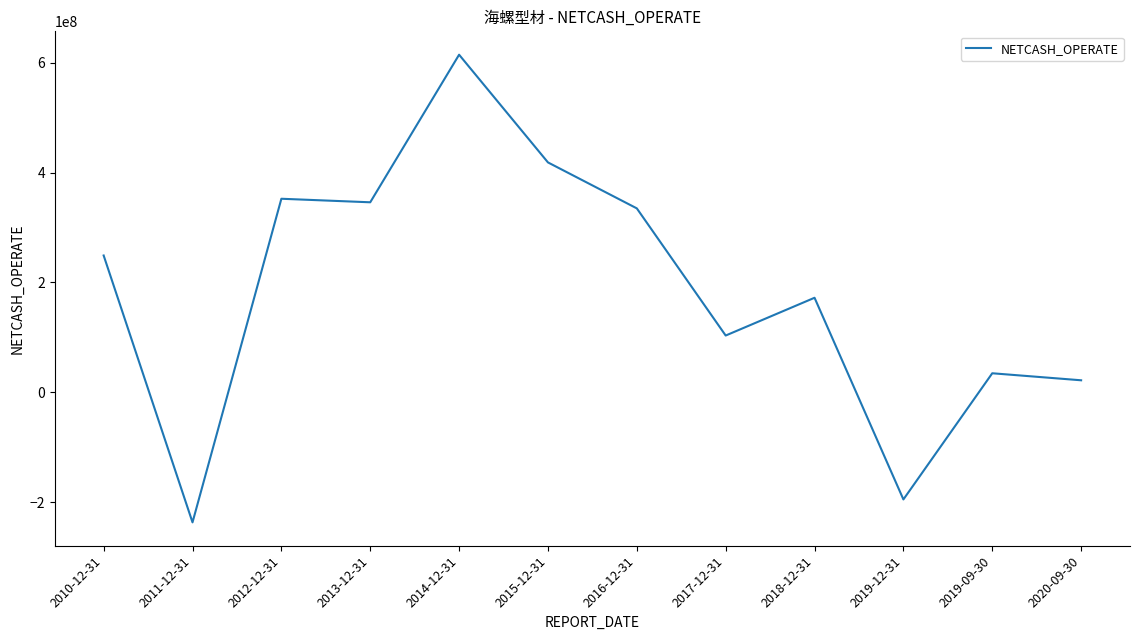

What position from the left is 2011-12-31?

2